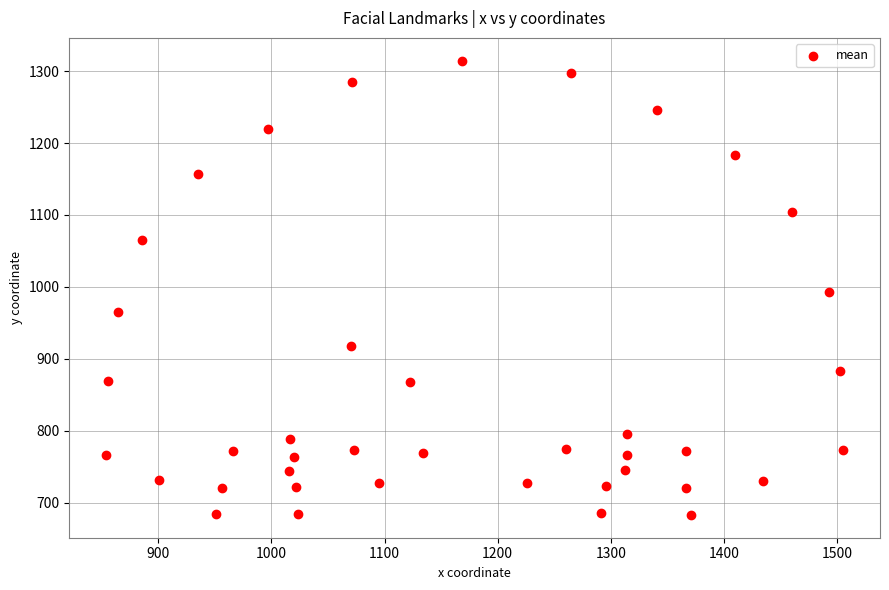

What is the range of Y values (max minus min)?

631.6